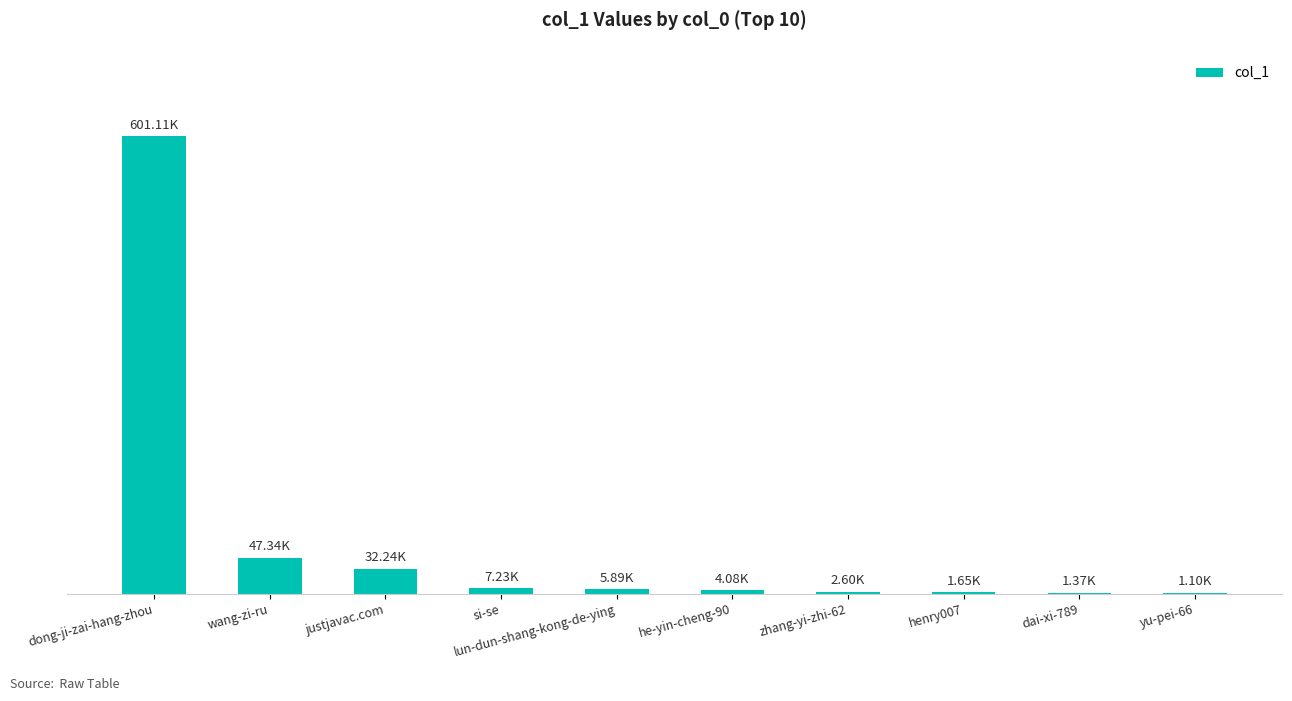

Reading left to right, what are all the values shown in this chart?

dong-ji-zai-hang-zhou=601109	wang-zi-ru=47344	justjavac.com=32241	si-se=7232	lun-dun-shang-kong-de-ying=5895	he-yin-cheng-90=4079	zhang-yi-zhi-62=2595	henry007=1649	dai-xi-789=1370	yu-pei-66=1096